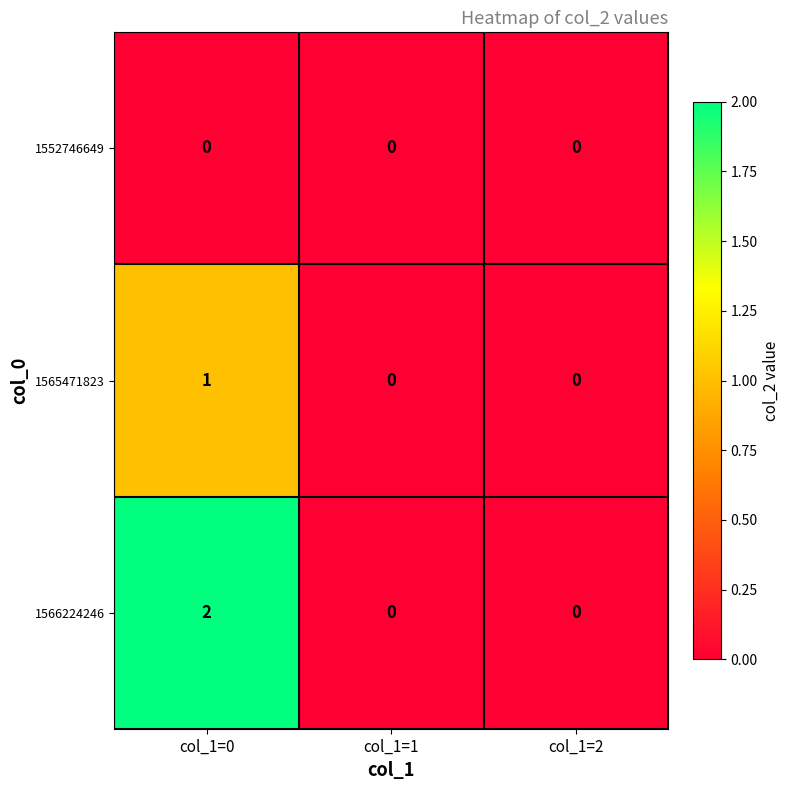

Reading right to left, list all the values displayed in this chart.

1552746649: 0	0	0
1565471823: 0	0	1
1566224246: 0	0	2